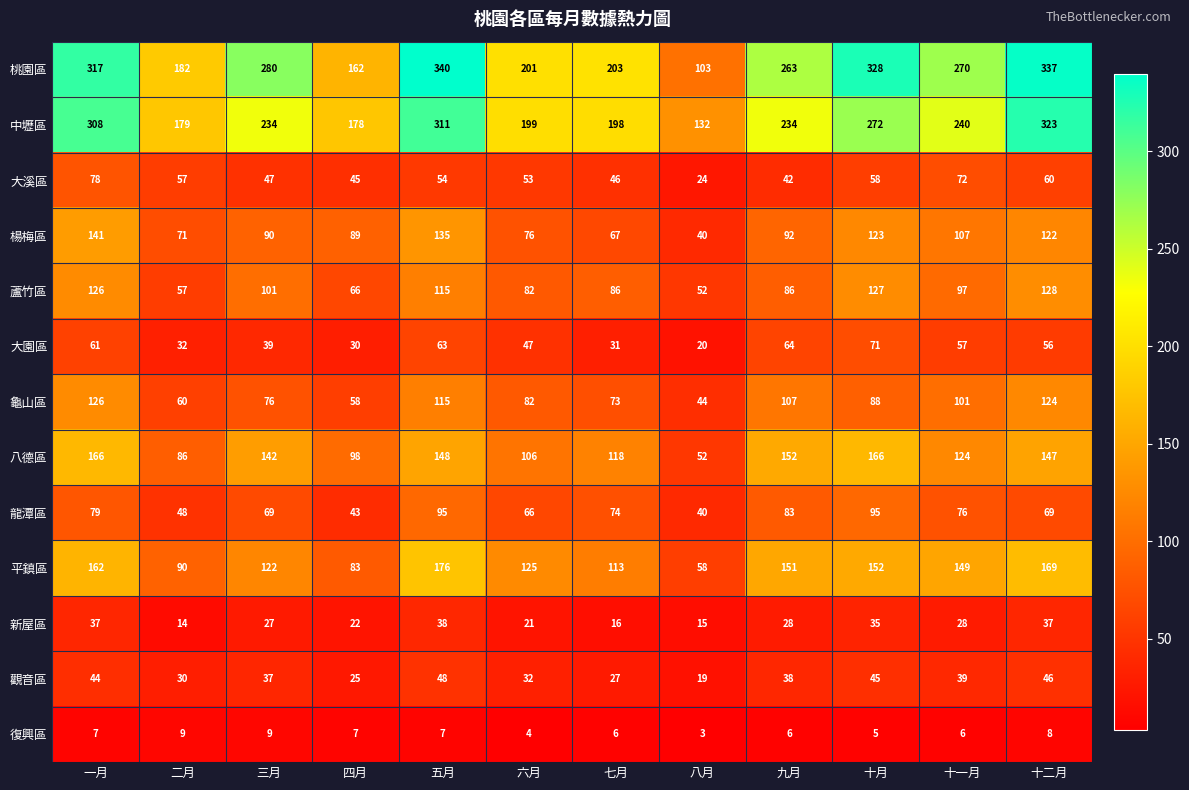

Rank the series at 十一月 from lowest to highest value.

復興區, 新屋區, 觀音區, 大園區, 大溪區, 龍潭區, 蘆竹區, 龜山區, 楊梅區, 八德區, 平鎮區, 中壢區, 桃園區